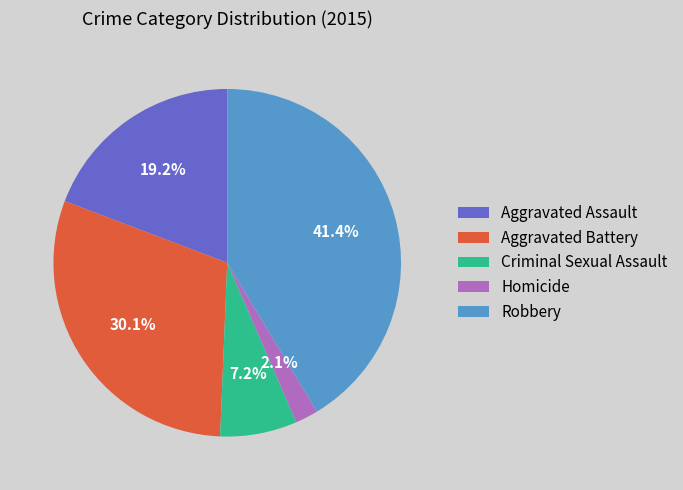

Is there a majority slice in this chart?

No